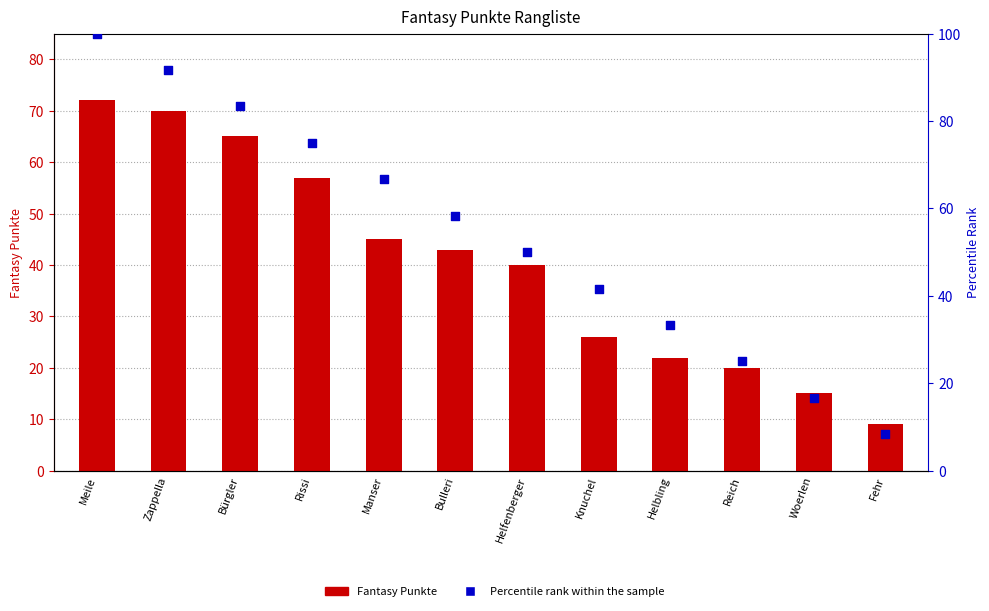

Which series reaches the maximum Y coordinate?

Percentile rank within the sample